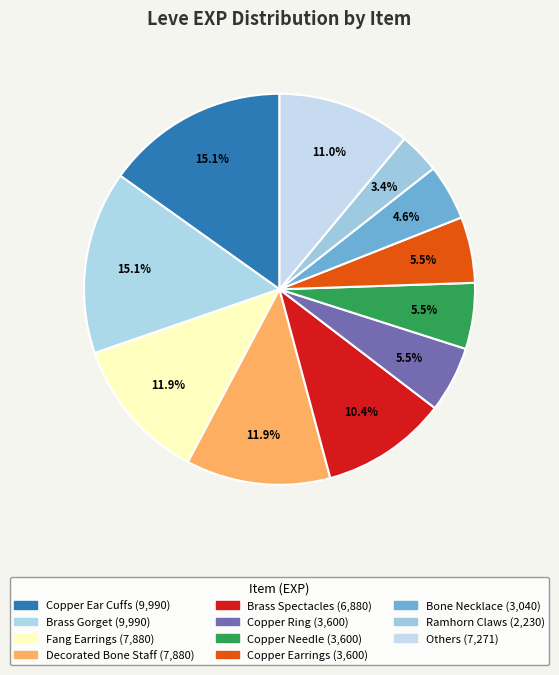

How many segments does this pie chart have?

11